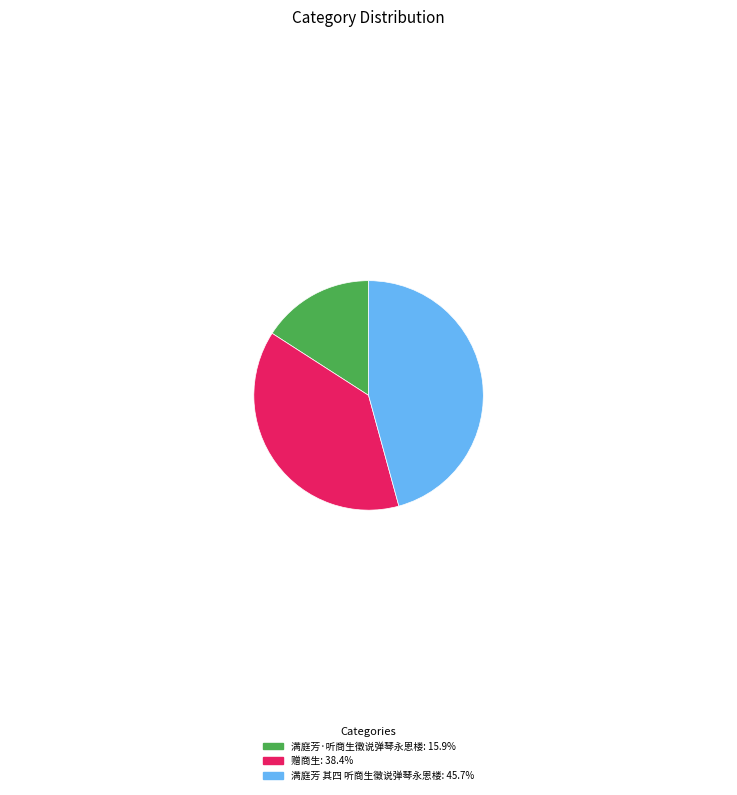

Is there any slice that represents more than half of the pie?

No